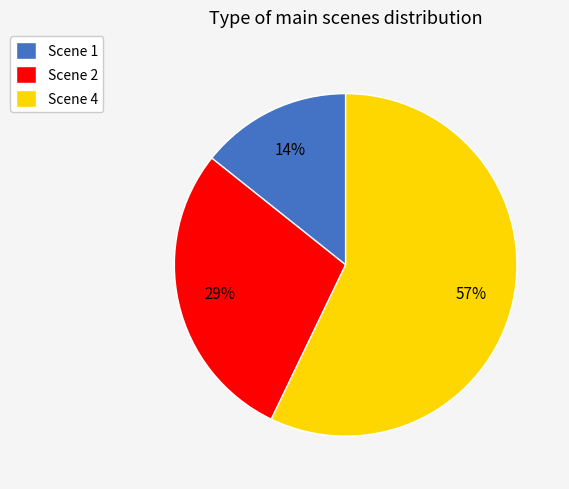

Rank the categories by value from lowest to highest.

Scene 1, Scene 2, Scene 4